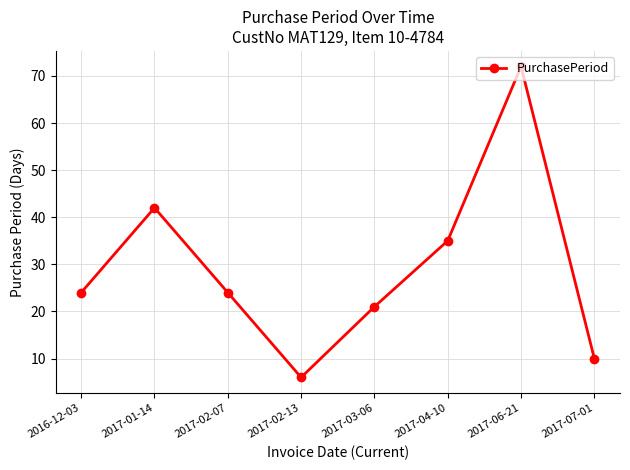

What is the greatest value displayed?

72